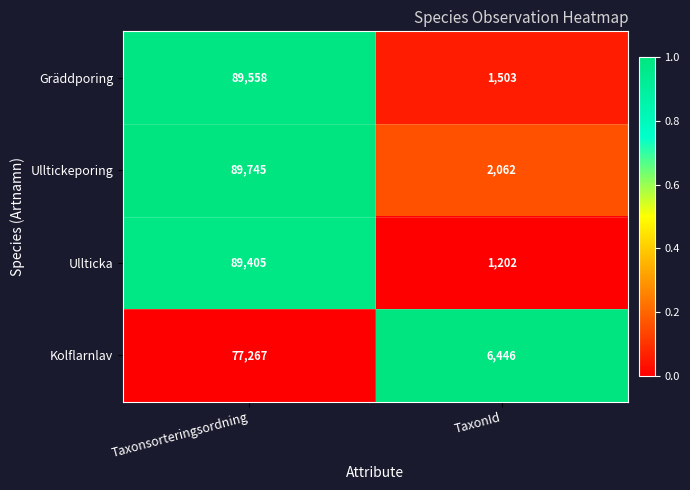

What is the difference between the Gräddporing values at TaxonId and Taxonsorteringsordning?

88055